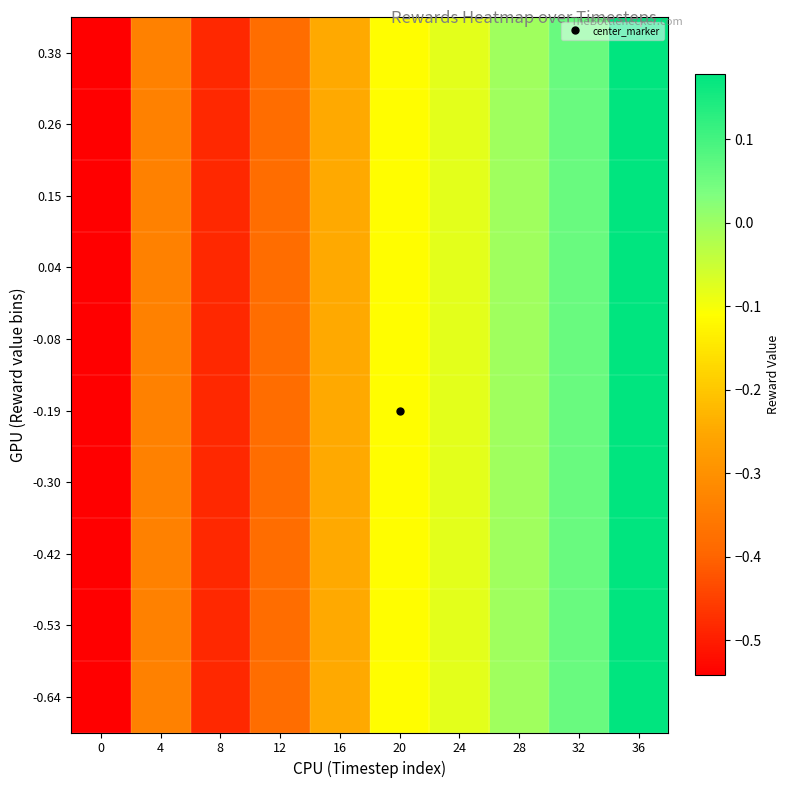

Rank the series by their maximum value, from highest to lowest.

0.38, 0.26, 0.15, 0.04, -0.08, -0.19, -0.30, -0.42, -0.53, -0.64